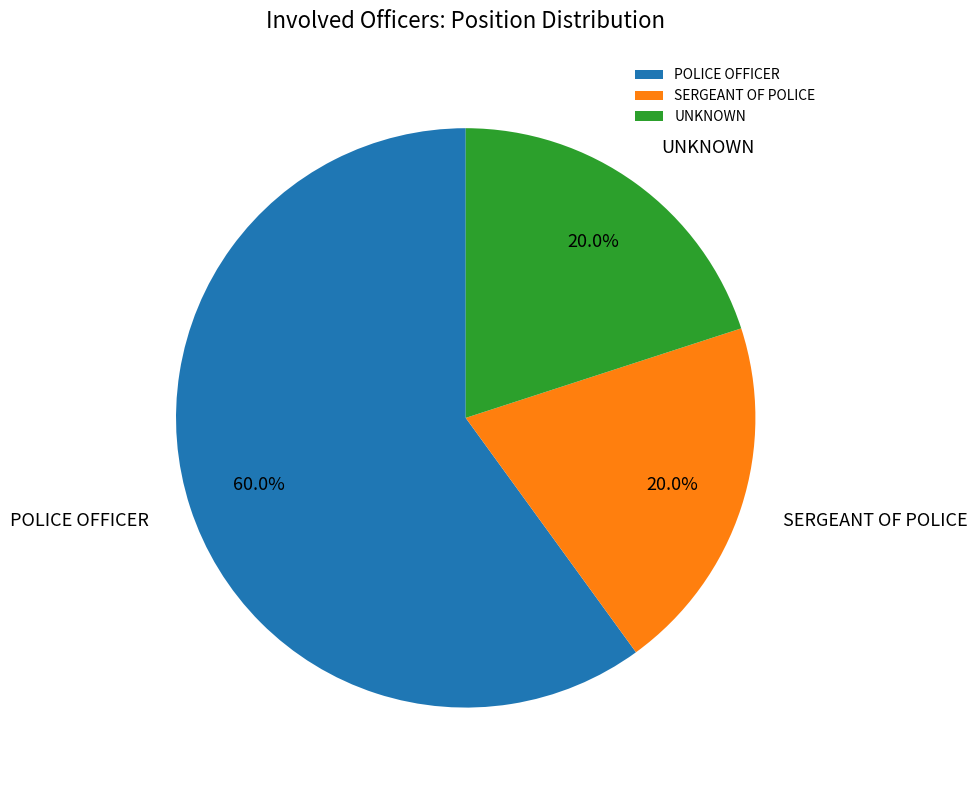

What is the majority slice?

POLICE OFFICER